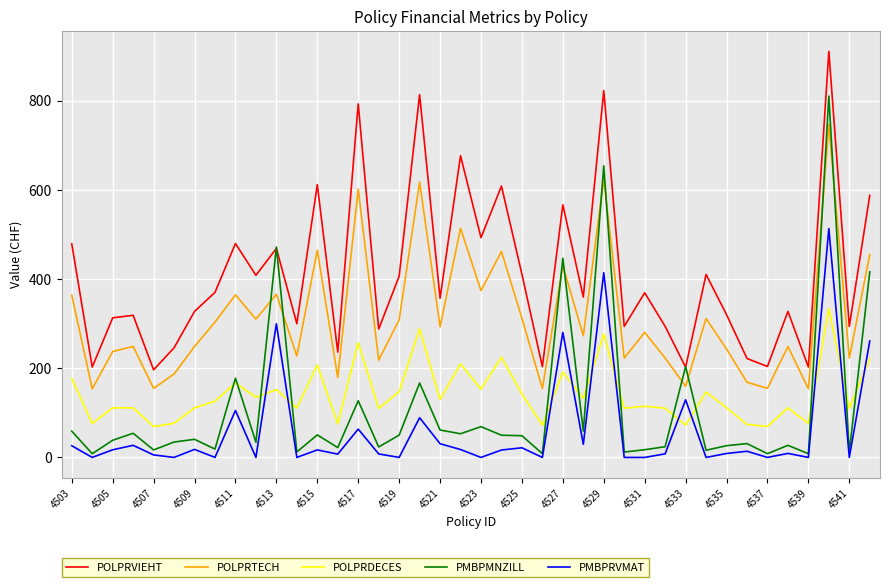

Which series has the largest range (max minus min)?

PMBPMNZILL